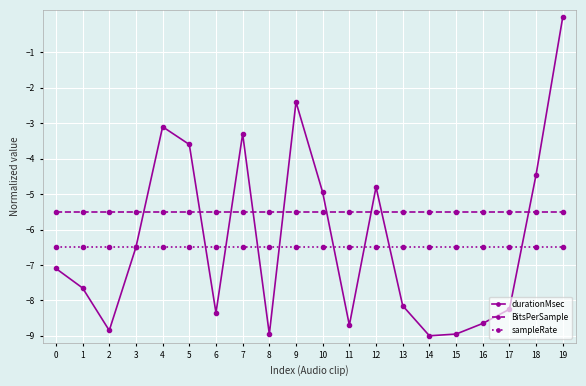

True or false: BitsPerSample has a value of -5.5 at 19.

True